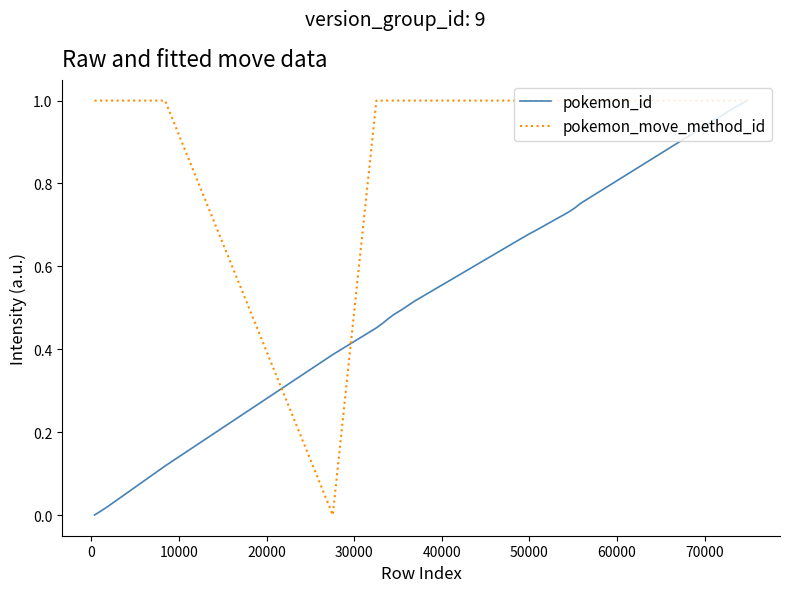

What is the sum of all pokemon_move_method_id values?

19.0